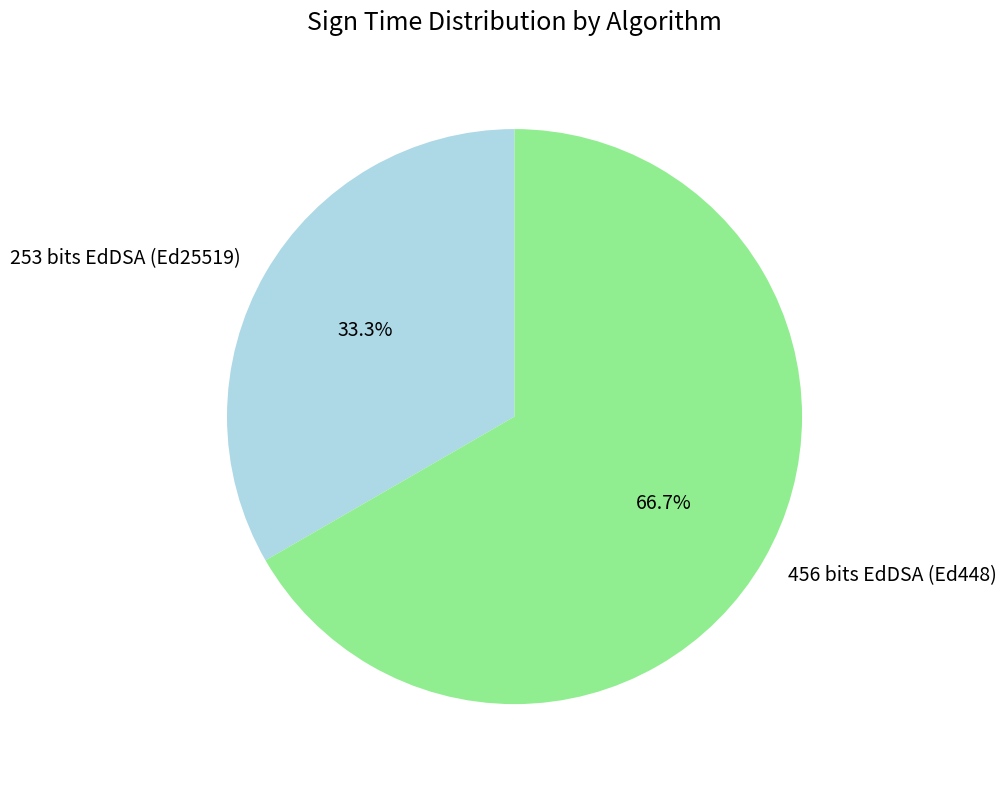

Count the number of slices in the pie.

2